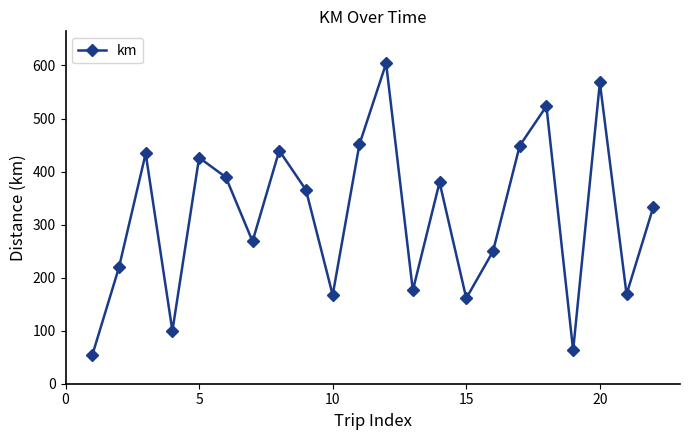

What is the difference between the maximum and second lowest values?

541.0